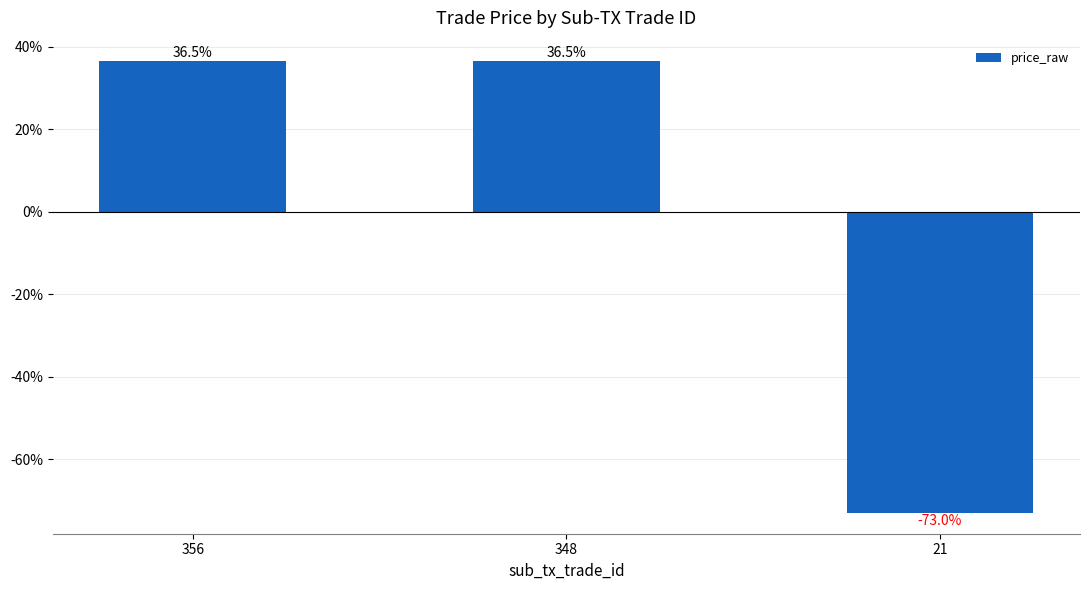

What is the change in value from 348 to 21?

-109.5